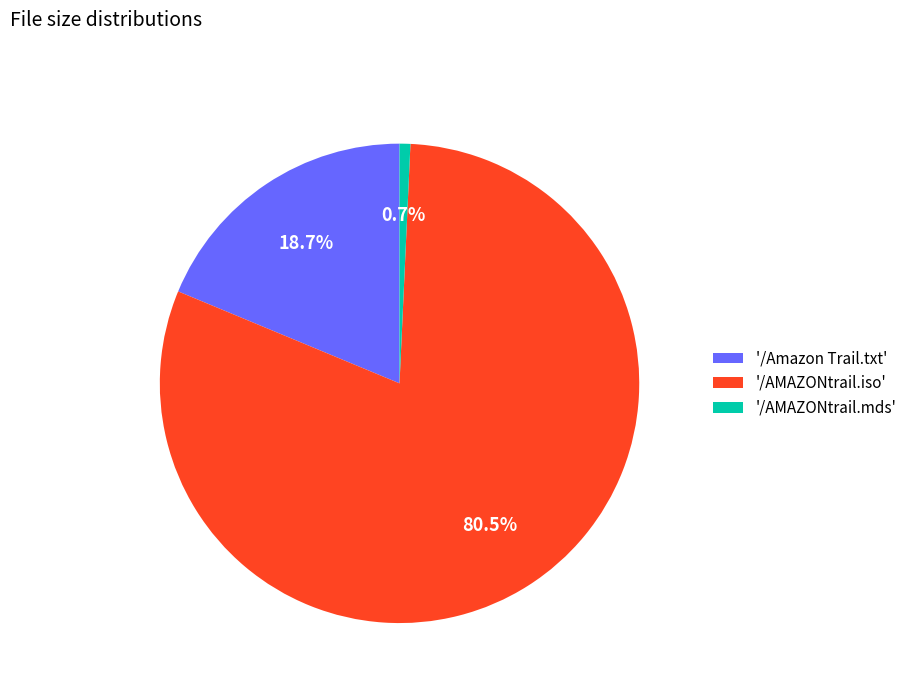

Which has a higher value, '/Amazon Trail.txt' or '/AMAZONtrail.mds'?

'/Amazon Trail.txt'